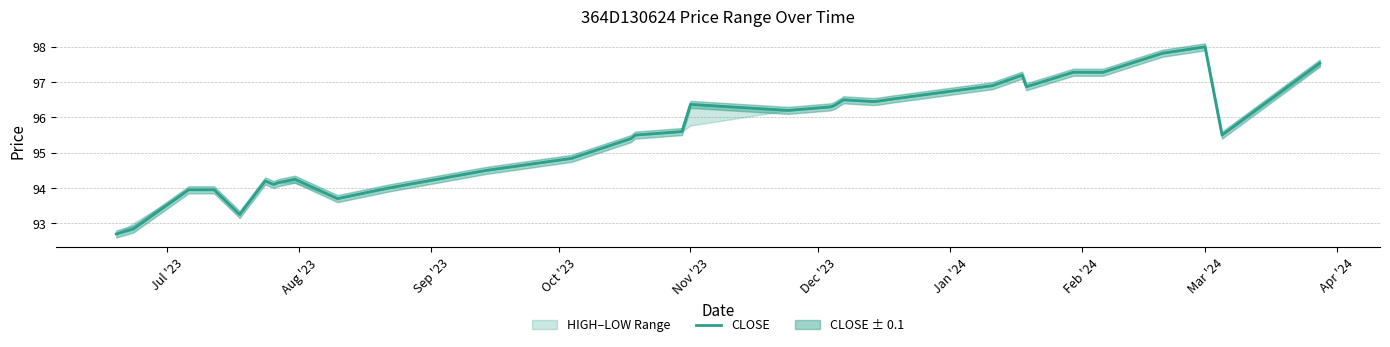

Which category has the lowest value across all series?

Jul '23